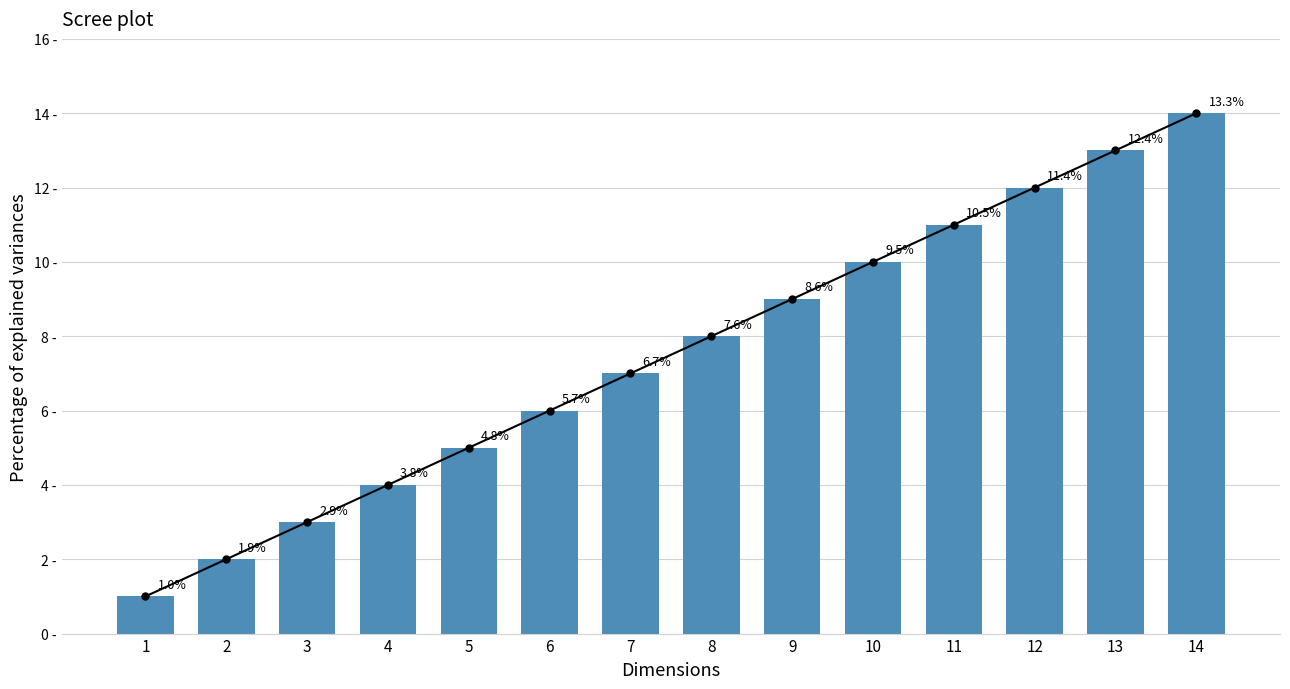

At which label is the value closest to 7?

7